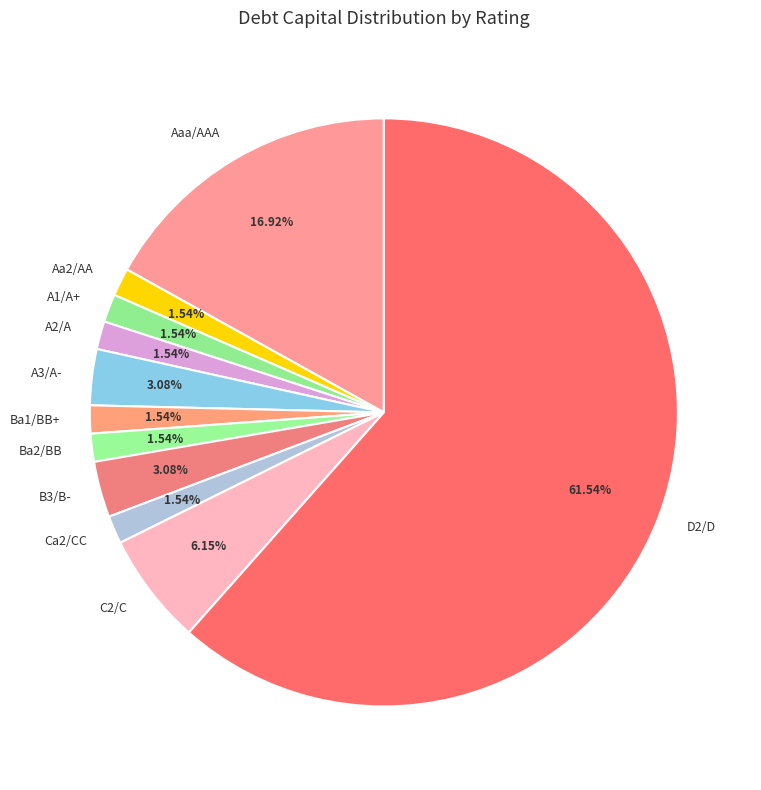

Does A1/A+ represent more than half of the total?

No